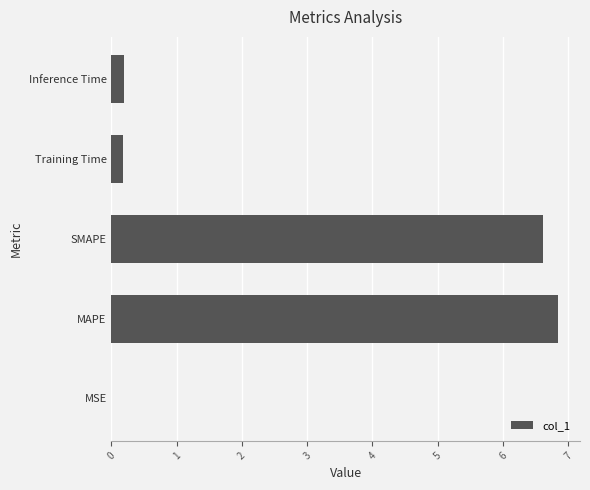

Which has a higher value, Inference Time or MSE?

Inference Time